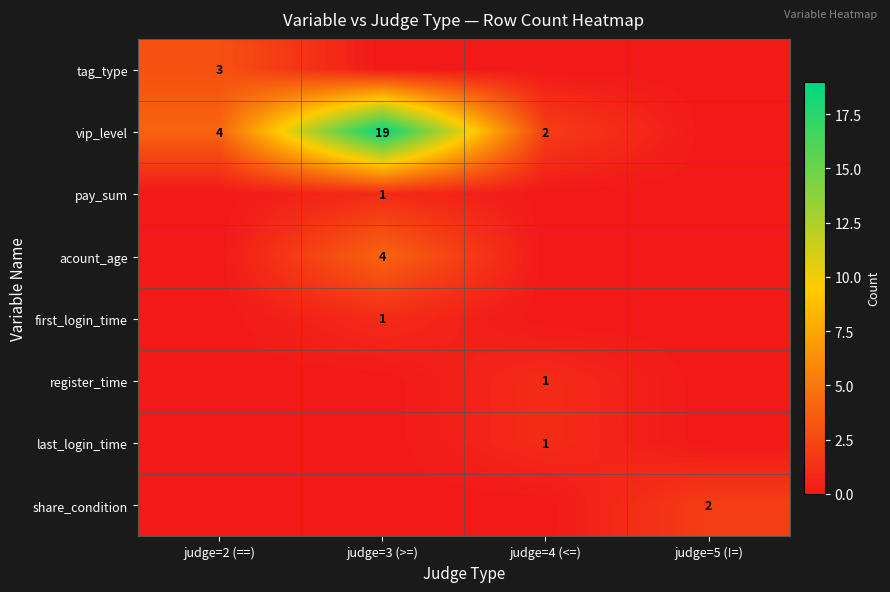

Is it true that vip_level equals 2 at judge=2 (==)?

False